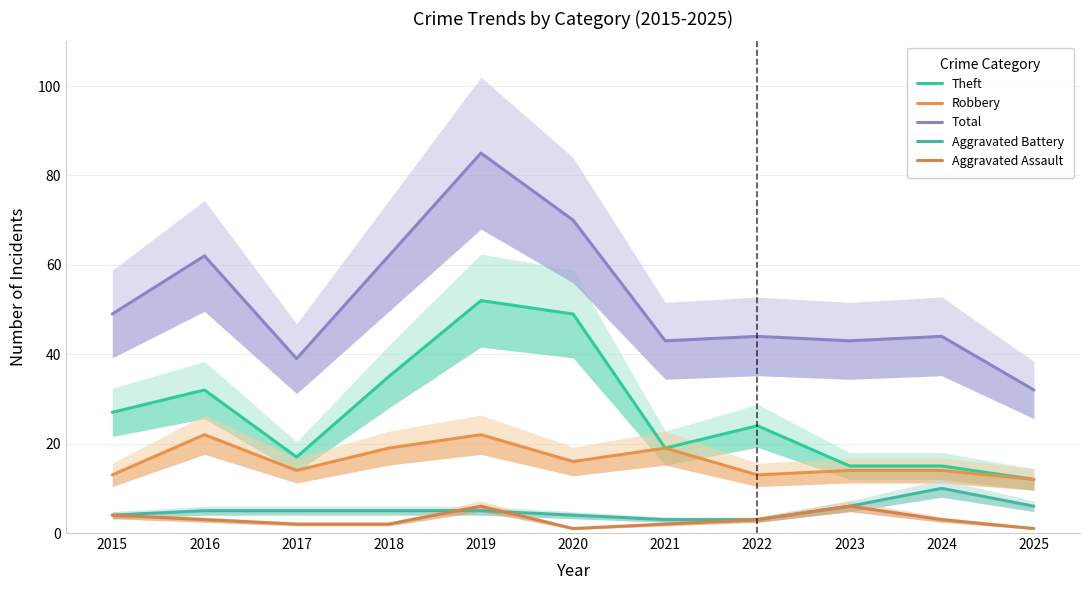

Reading right to left, extract all data points from this chart.

Theft: 2025=12	2024=15	2023=15	2022=24	2021=19	2020=49	2019=52	2018=35	2017=17	2016=32	2015=27
Robbery: 2025=12	2024=14	2023=14	2022=13	2021=19	2020=16	2019=22	2018=19	2017=14	2016=22	2015=13
Total: 2025=32	2024=44	2023=43	2022=44	2021=43	2020=70	2019=85	2018=62	2017=39	2016=62	2015=49
Aggravated Battery: 2025=6	2024=10	2023=6	2022=3	2021=3	2020=4	2019=5	2018=5	2017=5	2016=5	2015=4
Aggravated Assault: 2025=1	2024=3	2023=6	2022=3	2021=2	2020=1	2019=6	2018=2	2017=2	2016=3	2015=4